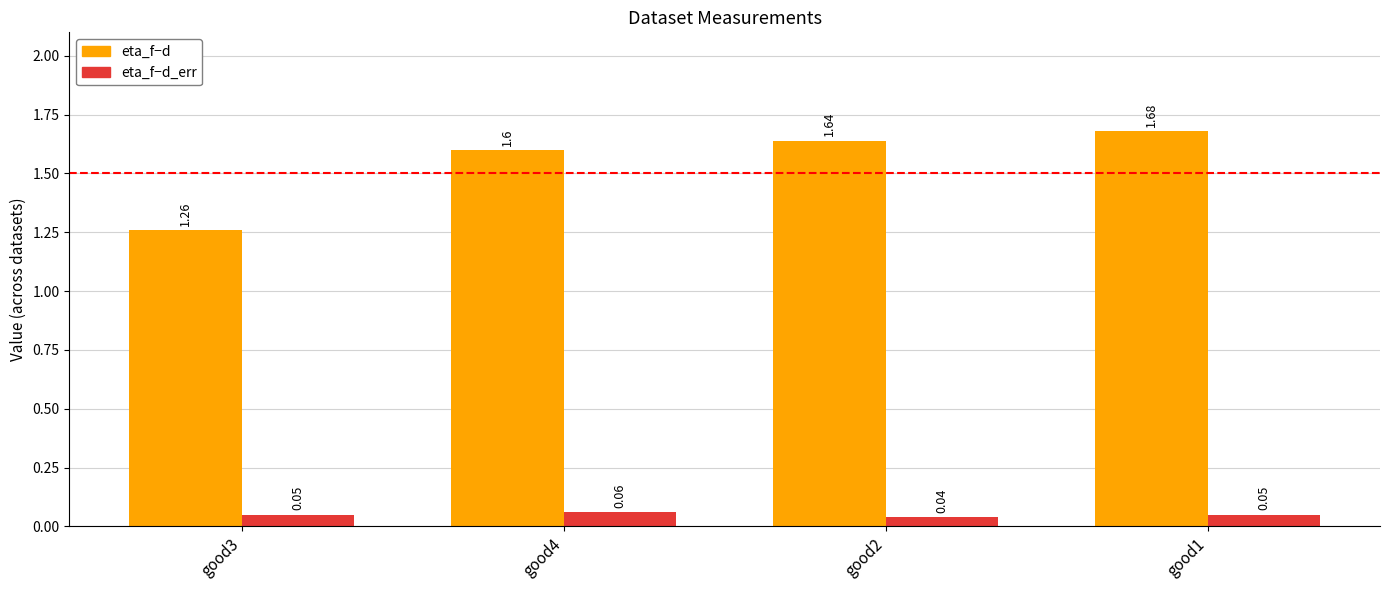

Between good3 and good1, which series saw the biggest shift?

eta_f−d